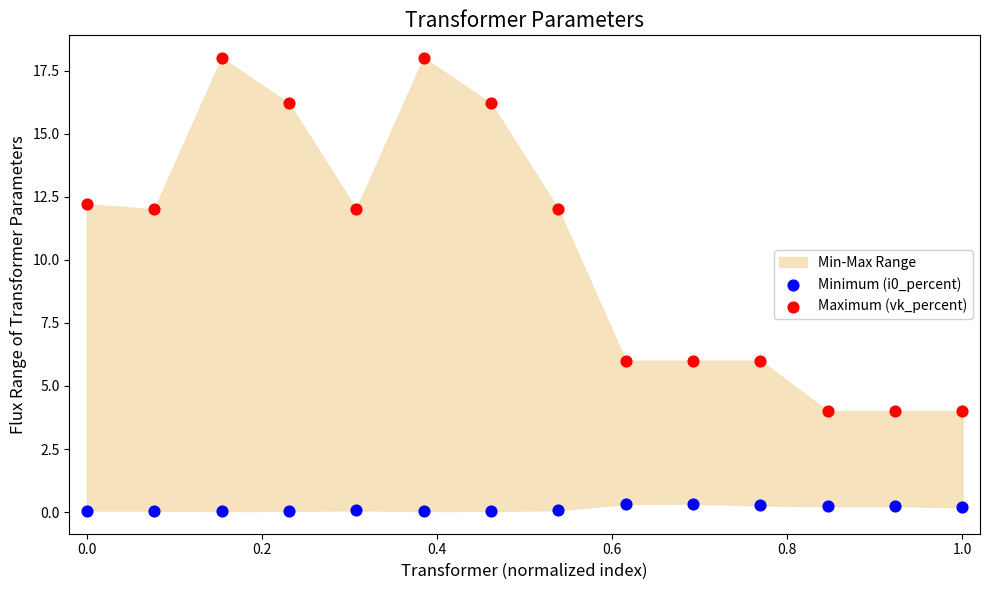

Which series contains the highest Y value?

Maximum (vk_percent)